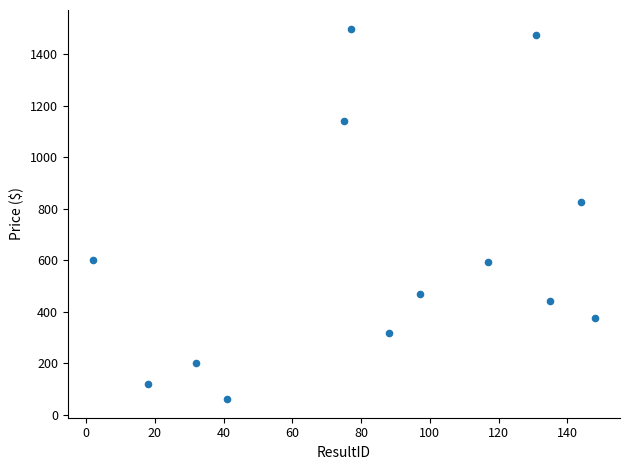

What is the range of Y values (max minus min)?

1439.8